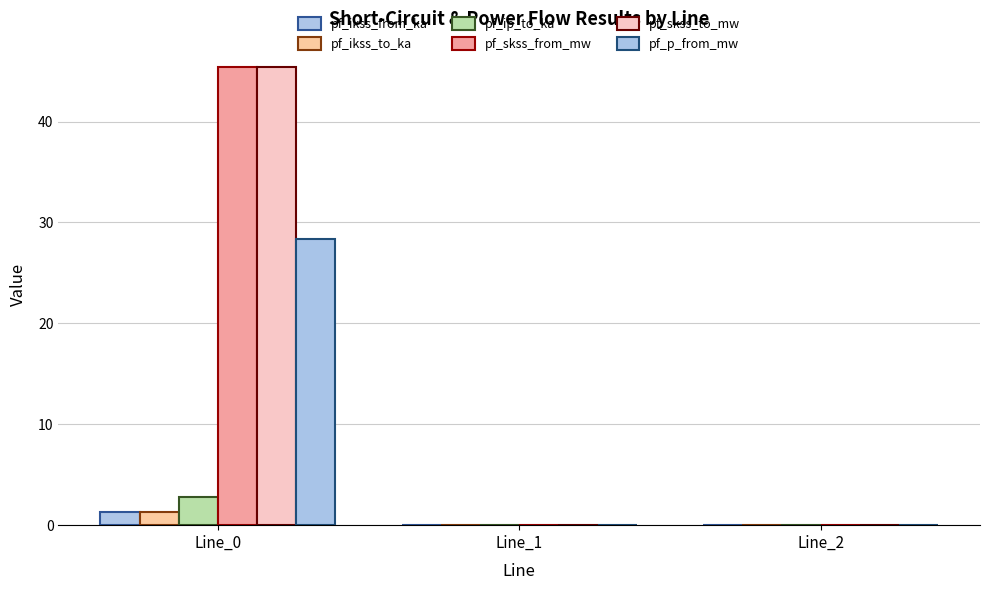

How many pf_ip_to_ka values are between 0 and 2?

2